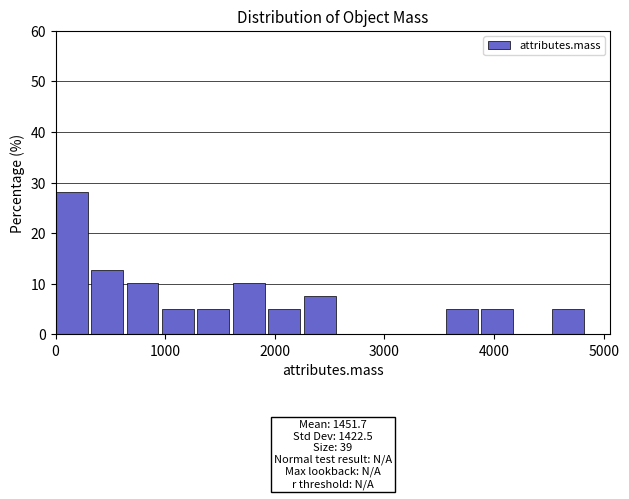

Read against the x-axis, roughly where is the centre of the tallest bar?

100